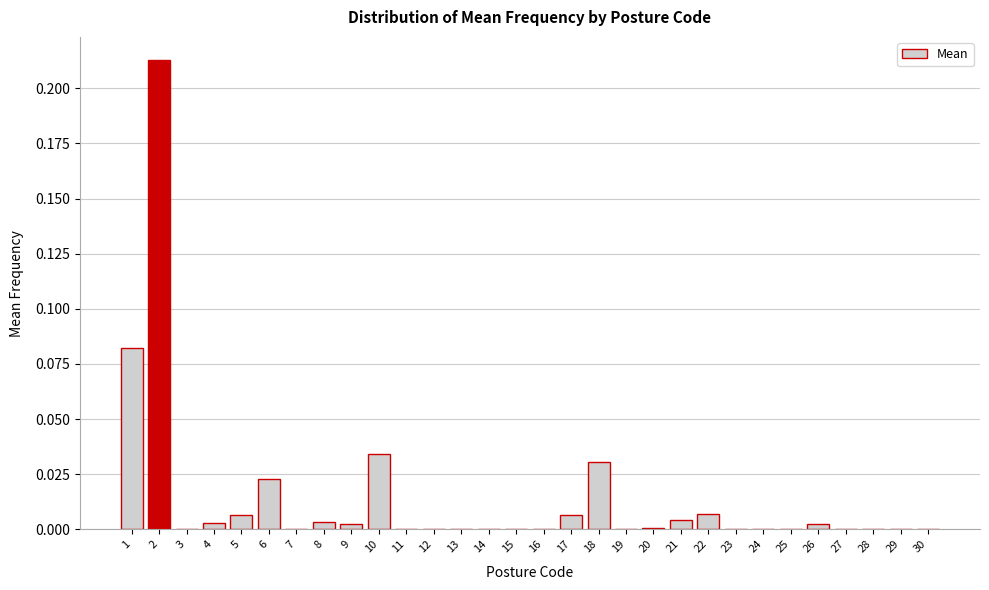

Is it true that the value at 25 is 0.0?

True